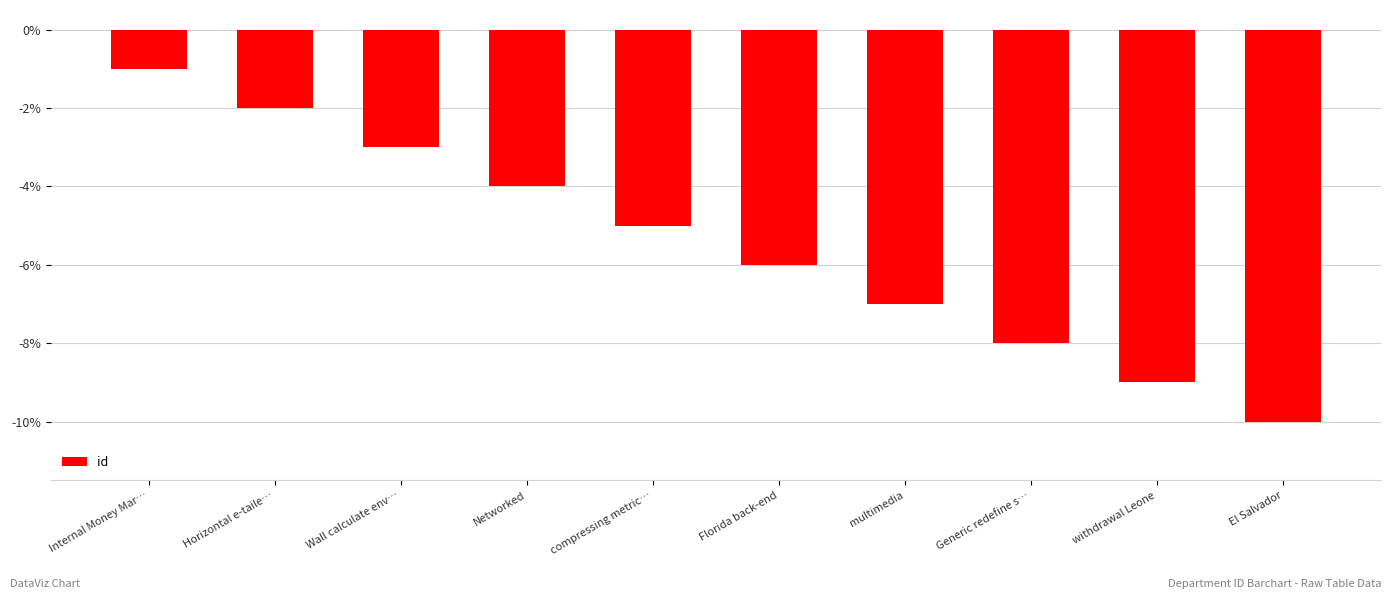

What is the minimum value shown in the chart?

-10